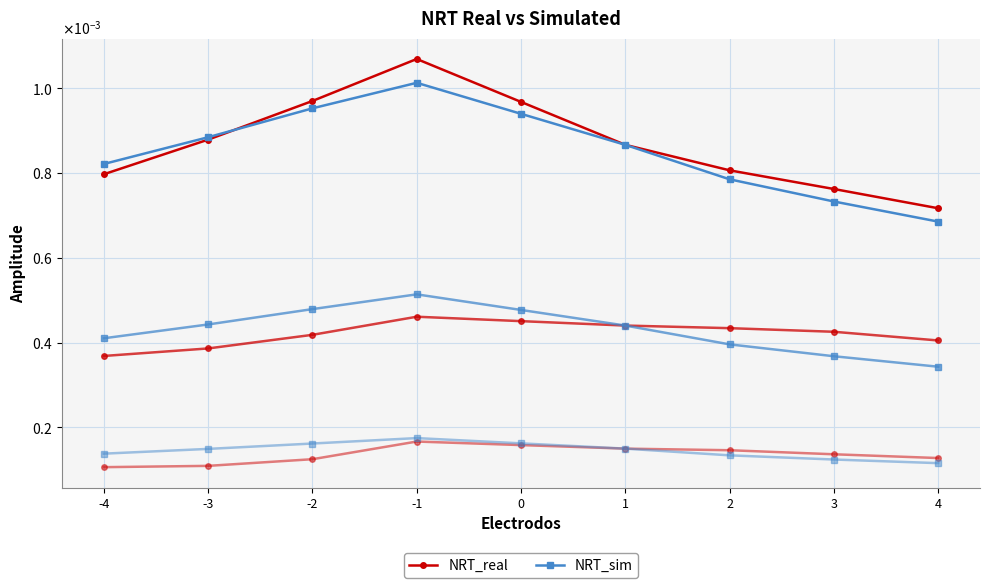

List the labels in order of NRT_sim value, largest first.

-1, -2, 0, -3, 1, -4, 2, 3, 4